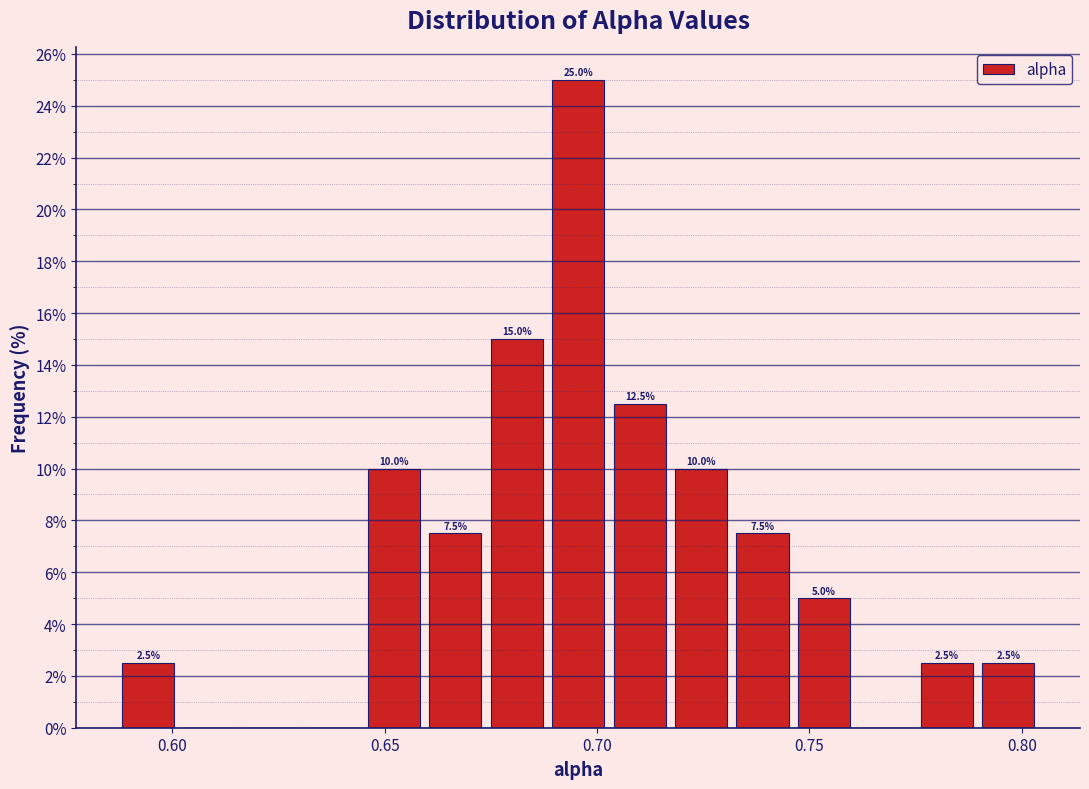

Read against the x-axis, roughly where is the centre of the tallest bar?

0.695